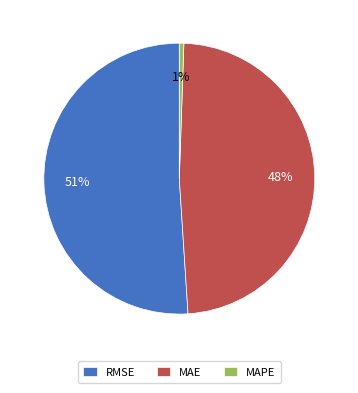

Is there any slice that represents more than half of the pie?

Yes